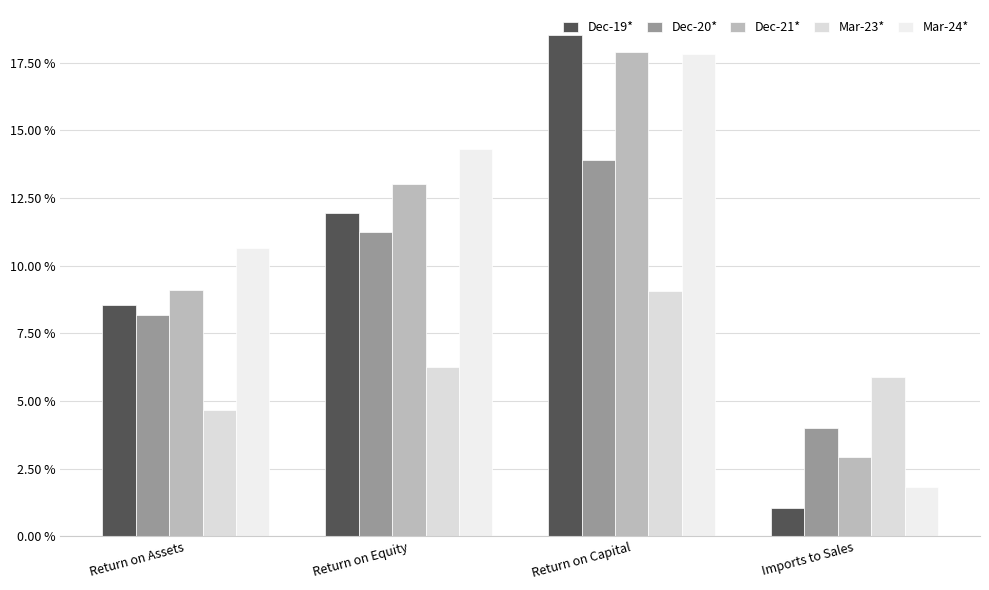

At which category is the sum across all series the highest?

Return on Capital